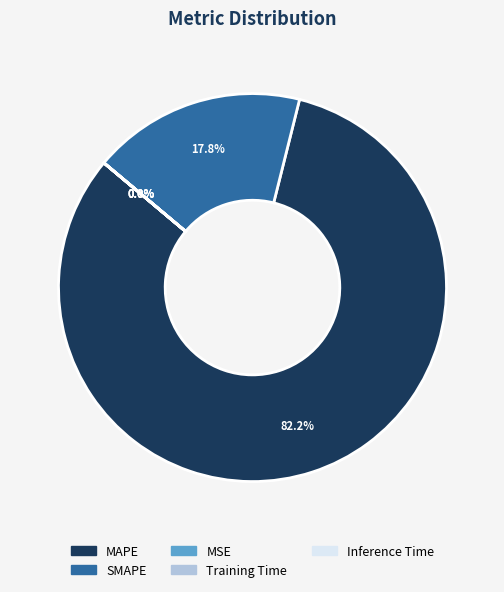

What portion of the pie excludes MAPE?

17.8%